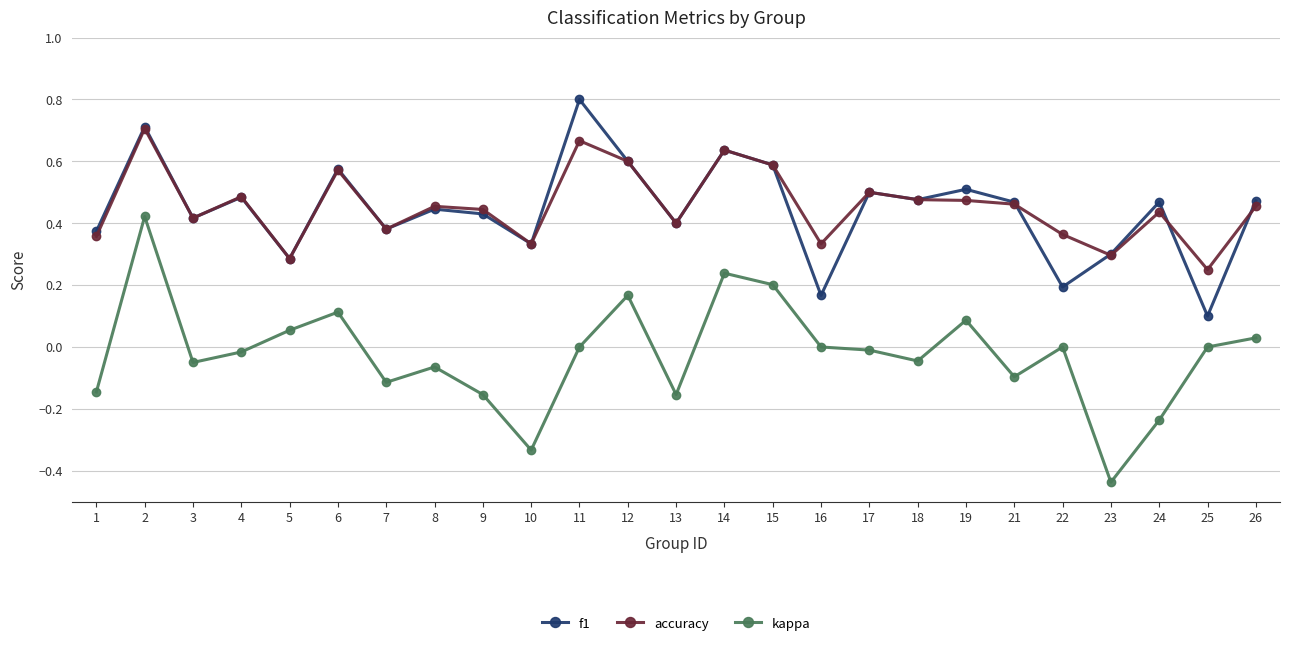

List the series in order of their peak value, lowest first.

kappa, accuracy, f1